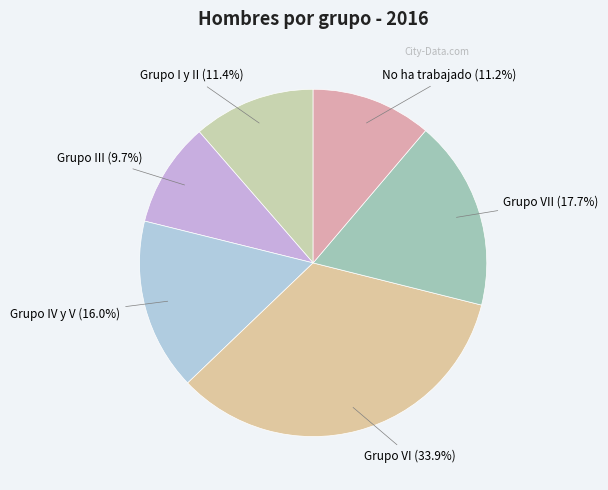

How many segments does this pie chart have?

6